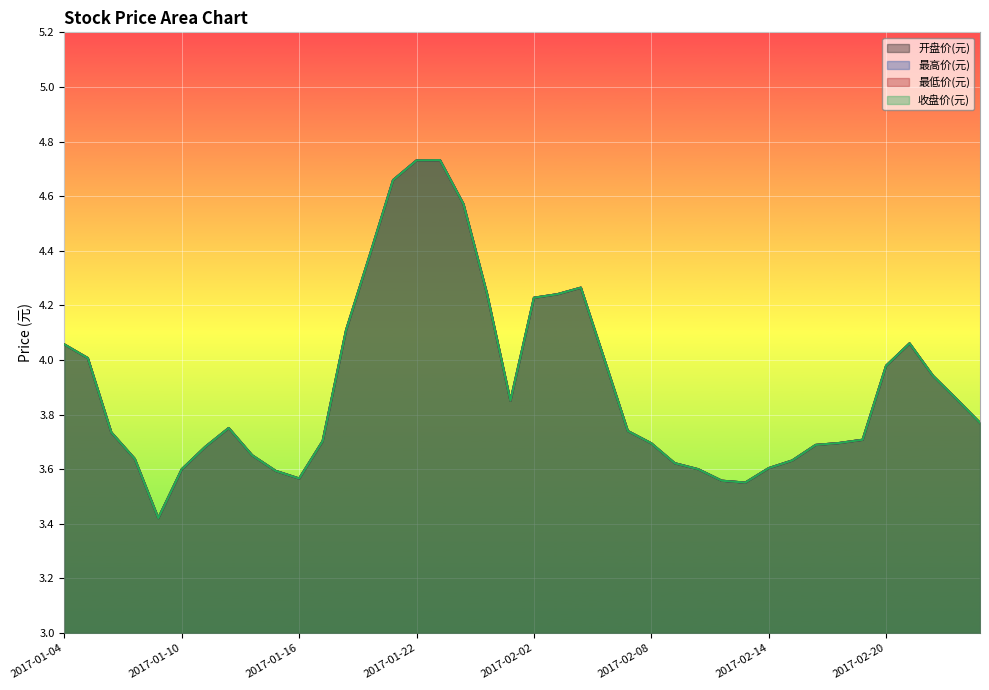

What is the total value across all series at 2017-02-02?

16.9